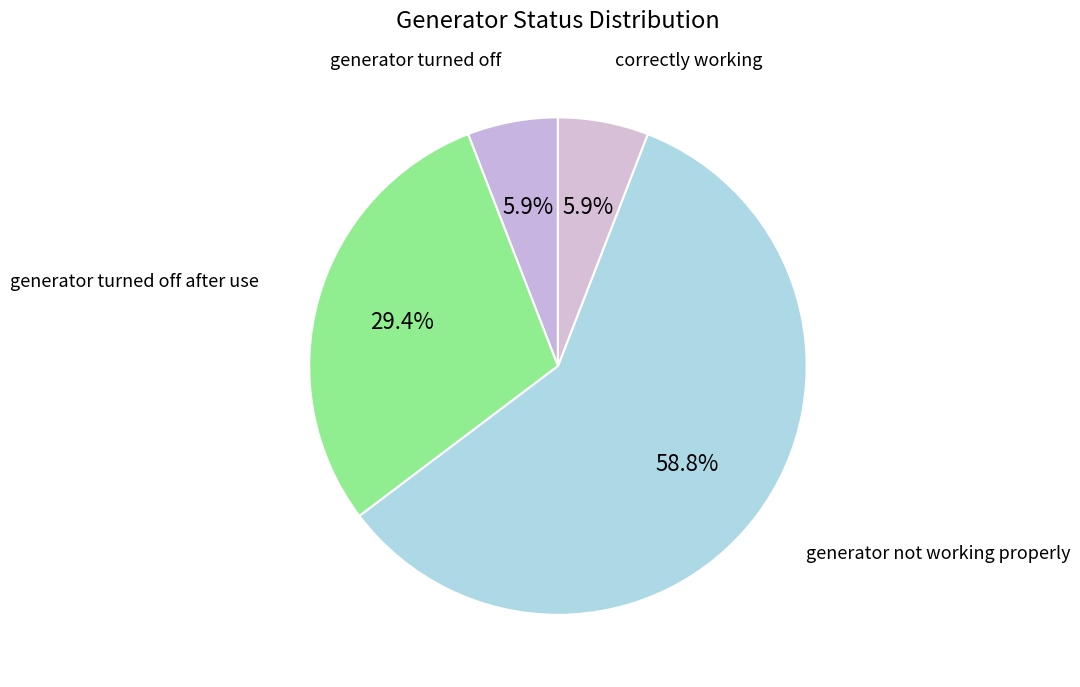

Which slice represents more than half of the pie?

generator not working properly